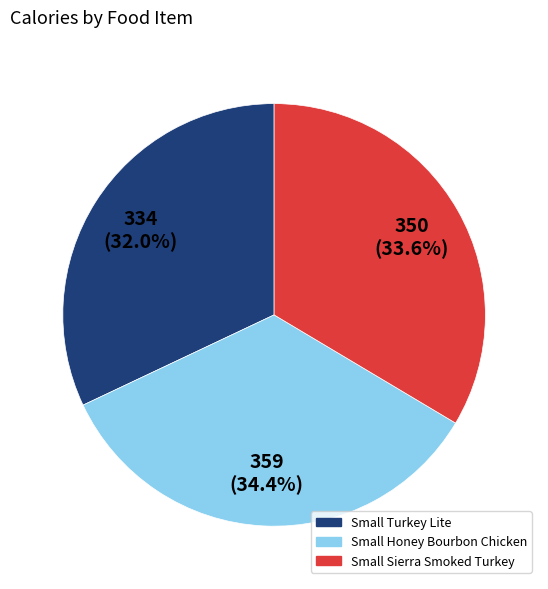

Is it true that Small Honey Bourbon Chicken is 28% of the pie?

False